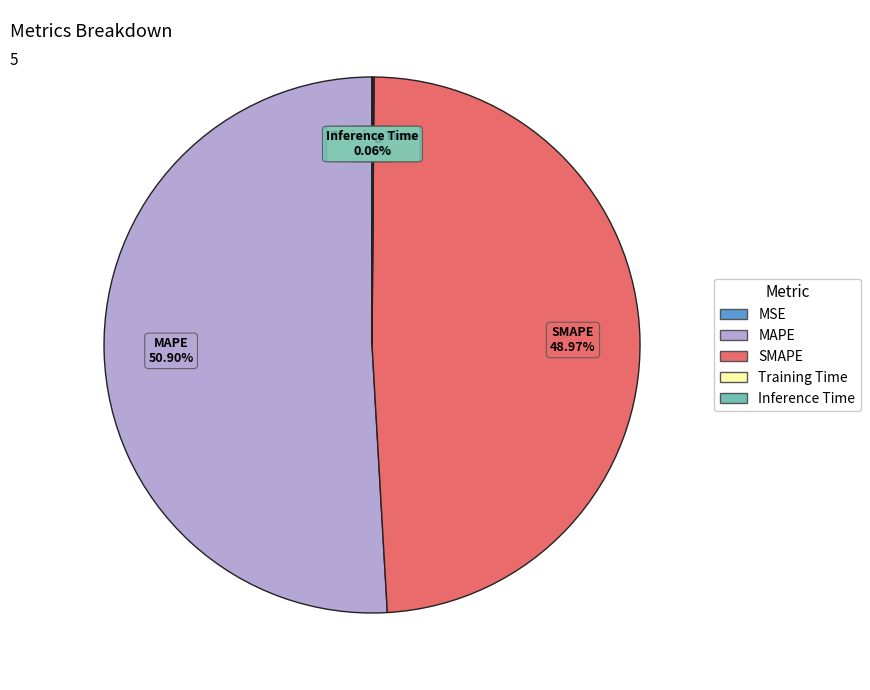

What percentage is the SMAPE slice, to the nearest percent?

49%